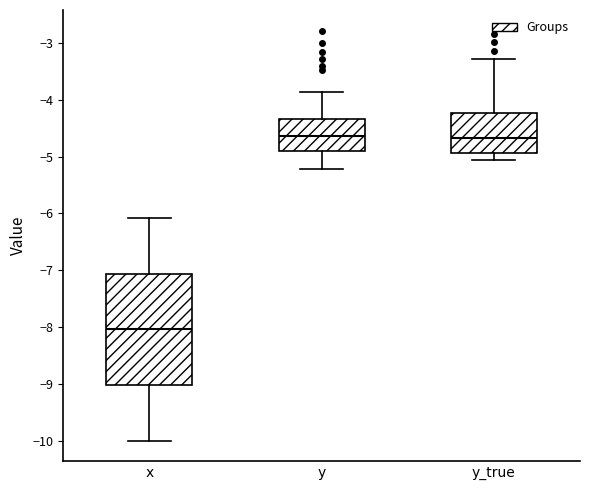

Which box has the lowest median line?

x